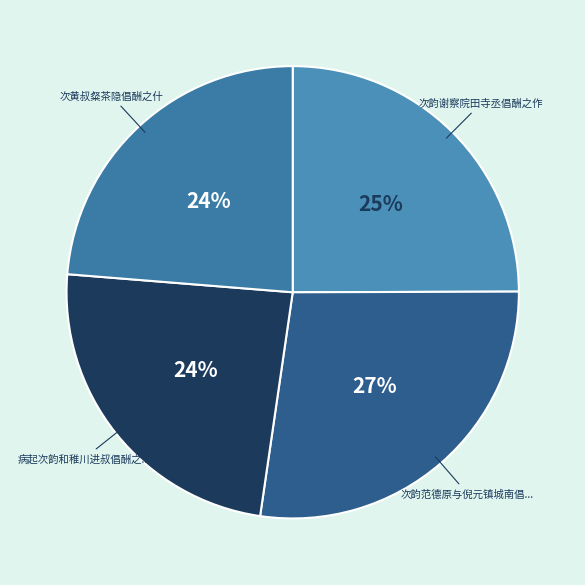

Which slice is the largest?

次韵范德原与倪元镇城南倡酬之作